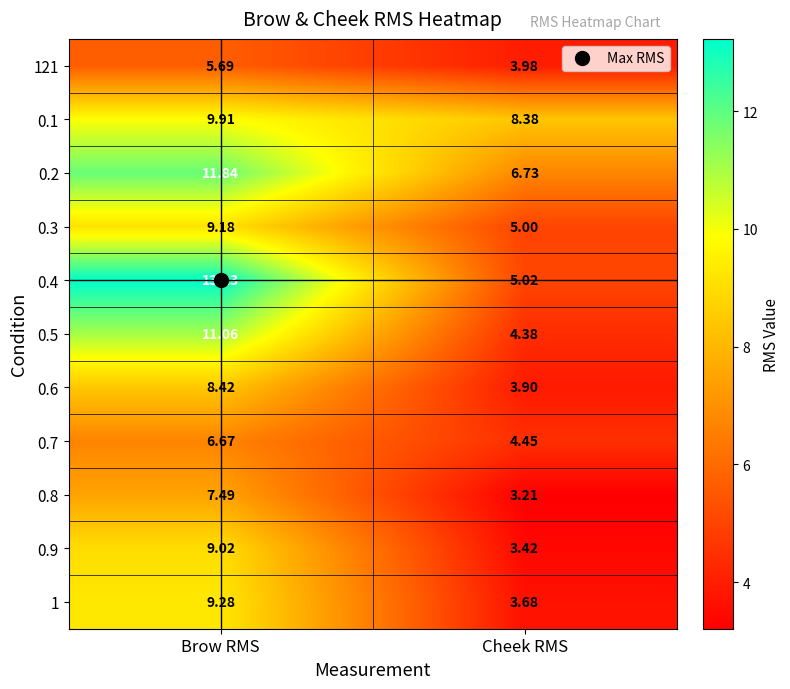

Is the value of 0.2 at Brow RMS greater than the value of 1 at Brow RMS?

Yes